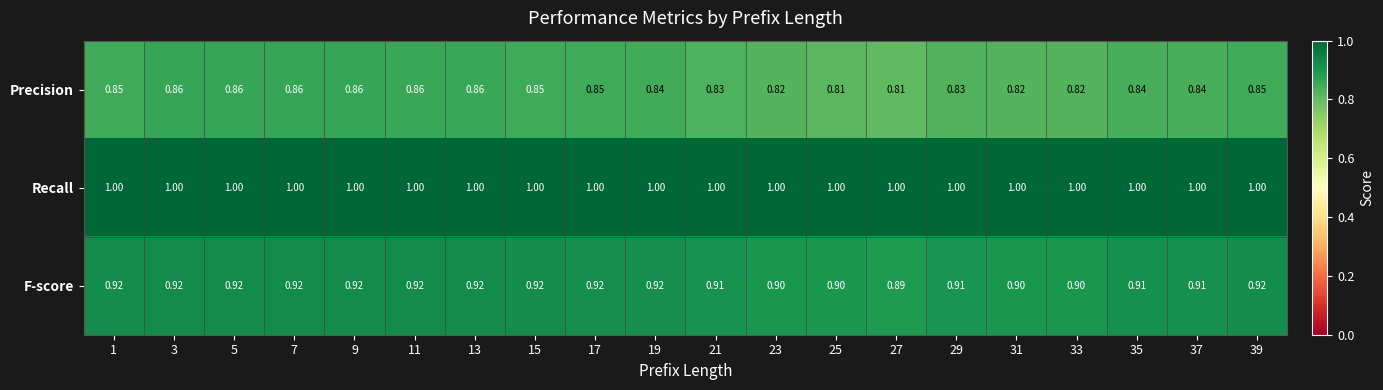

List the series in order of their peak value, highest first.

Recall, F-score, Precision